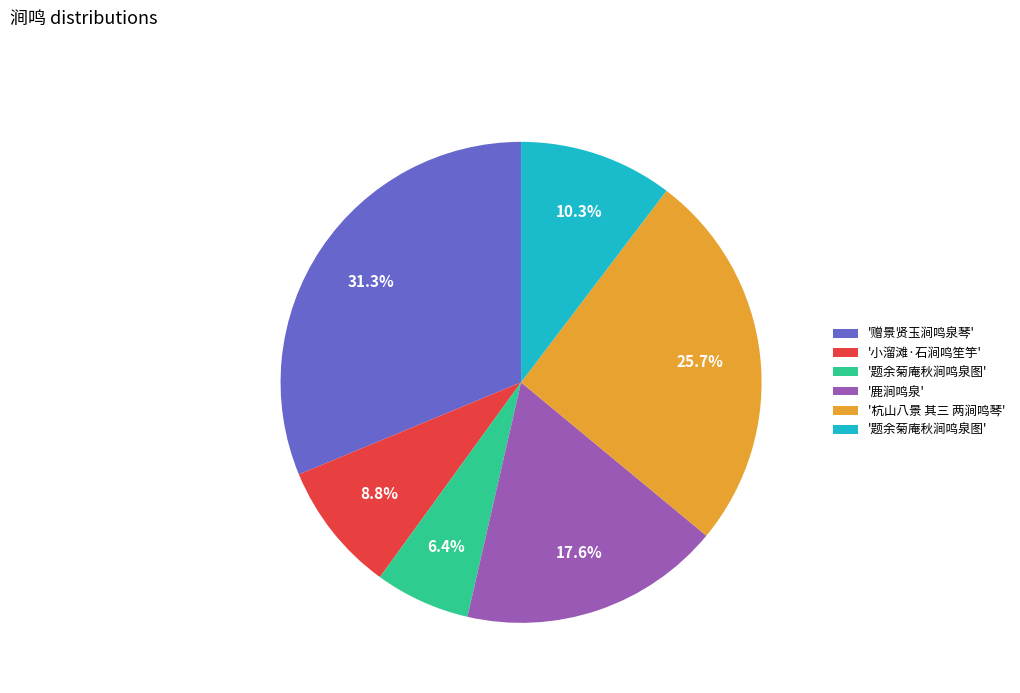

Is there a majority slice in this chart?

No